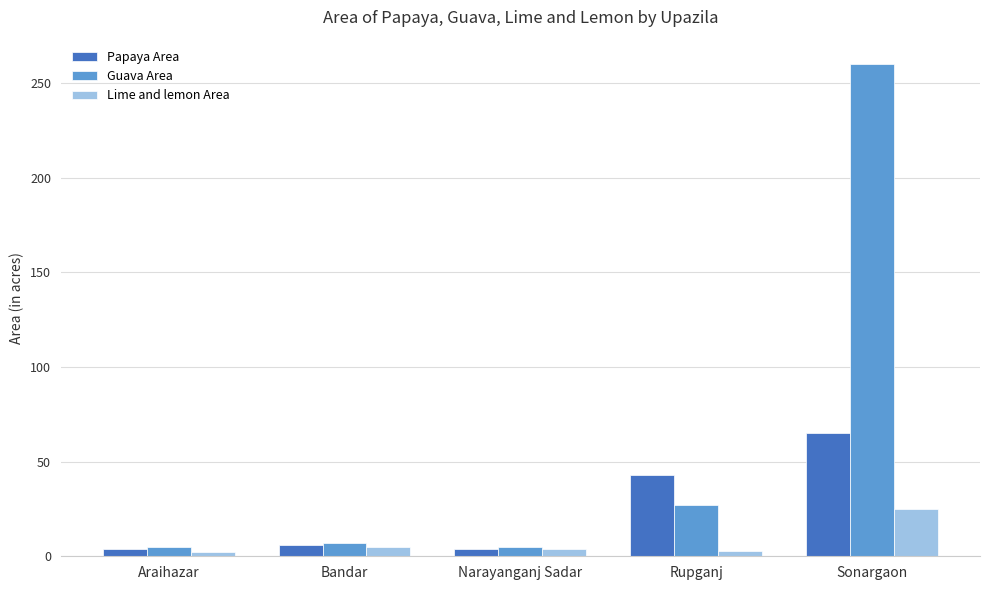

At which label is Lime and lemon Area closest to 13?

Bandar